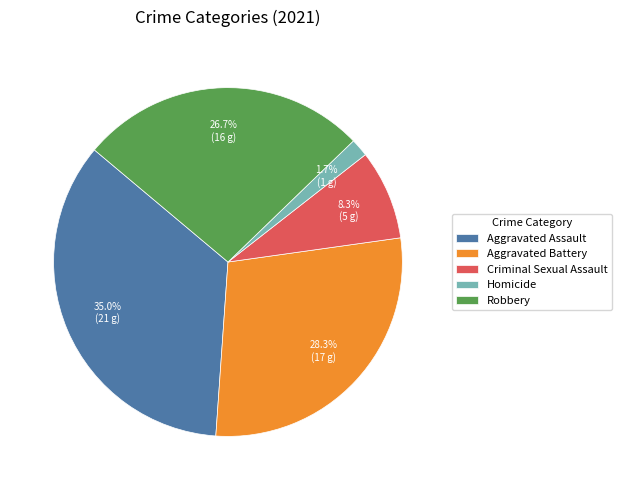

Which has a higher value, Aggravated Assault or Homicide?

Aggravated Assault